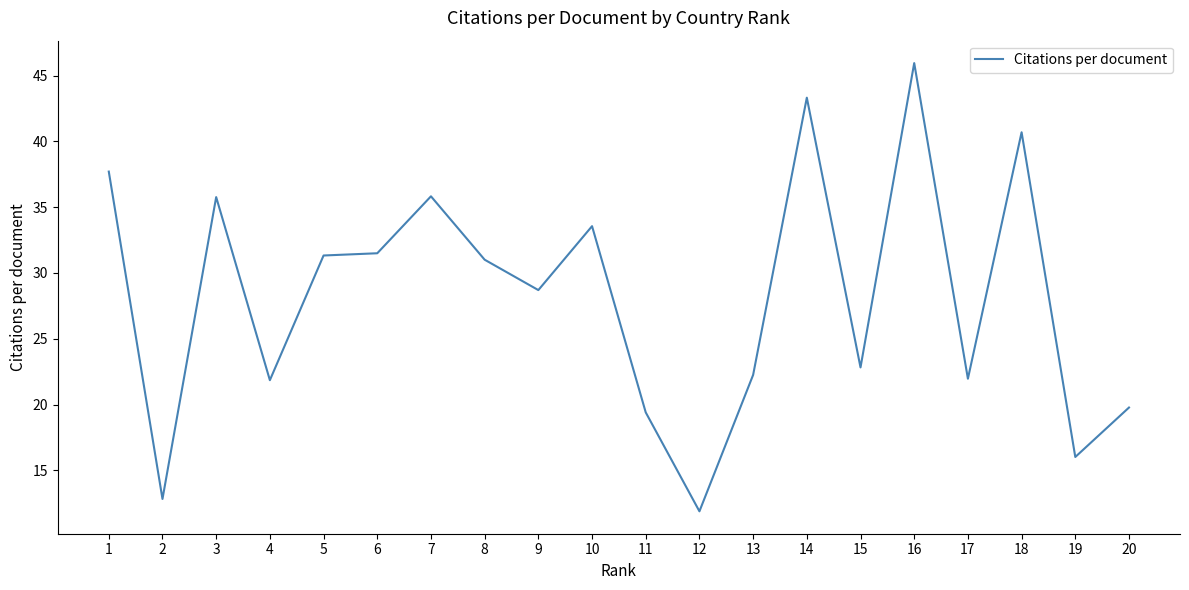

What is the difference between the maximum and minimum values?

34.1